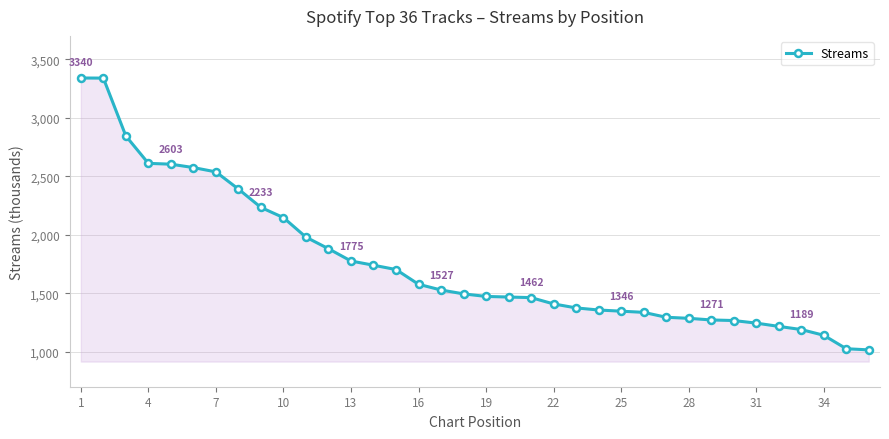

How many data points does each series have?

36